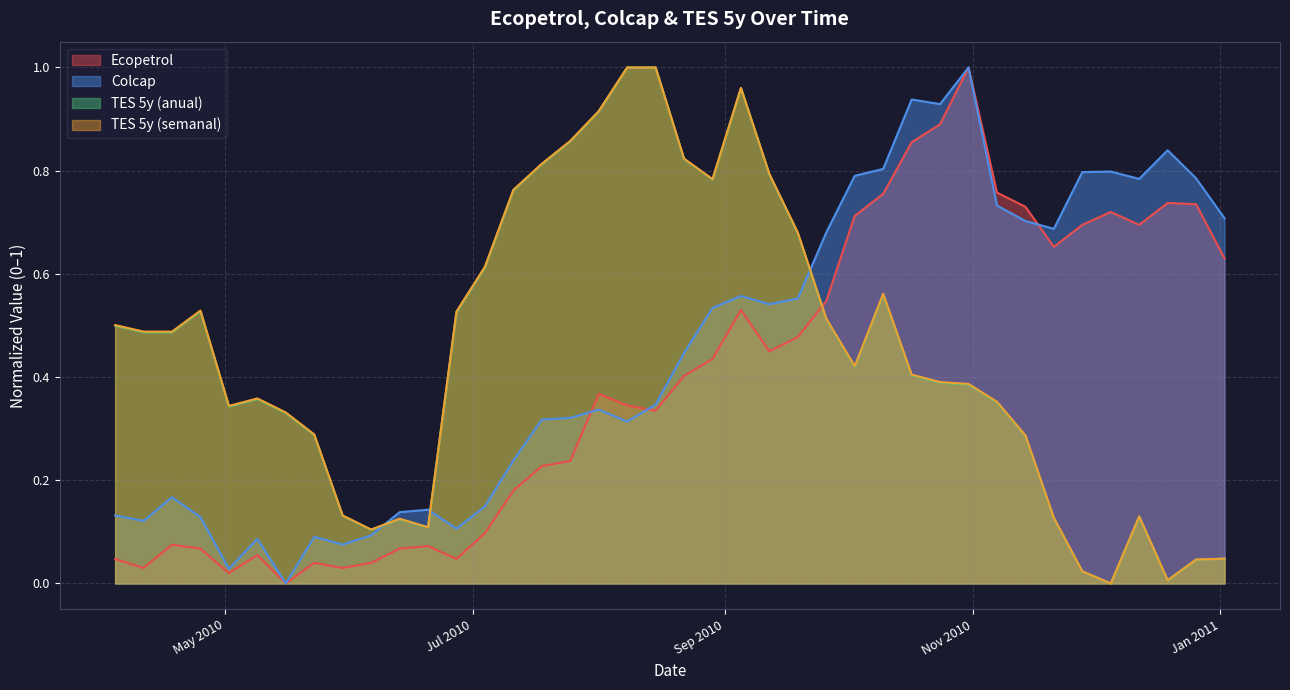

Reading right to left, list all the values displayed in this chart.

Ecopetrol: 0.6	0.7	0.7	0.7	0.7	0.7	0.7	0.7	0.8	1.0	0.9	0.9	0.8	0.7	0.5	0.5	0.5	0.5	0.4	0.4	0.3	0.3	0.4	0.2	0.2	0.2	0.1	0.0	0.1	0.1	0.0	0.0	0.0	0.0	0.1	0.0	0.1	0.1	0.0	0.0
Colcap: 0.7	0.8	0.8	0.8	0.8	0.8	0.7	0.7	0.7	1.0	0.9	0.9	0.8	0.8	0.7	0.6	0.5	0.6	0.5	0.4	0.3	0.3	0.3	0.3	0.3	0.2	0.1	0.1	0.1	0.1	0.1	0.1	0.1	0.0	0.1	0.0	0.1	0.2	0.1	0.1
TES 5y (anual): 0.0	0.0	0.0	0.1	0.0	0.0	0.1	0.3	0.4	0.4	0.4	0.4	0.6	0.4	0.5	0.7	0.8	1.0	0.8	0.8	1.0	1.0	0.9	0.9	0.8	0.8	0.6	0.5	0.1	0.1	0.1	0.1	0.3	0.3	0.4	0.3	0.5	0.5	0.5	0.5
TES 5y (semanal): 0.0	0.0	0.0	0.1	0.0	0.0	0.1	0.3	0.4	0.4	0.4	0.4	0.6	0.4	0.5	0.7	0.8	1.0	0.8	0.8	1.0	1.0	0.9	0.9	0.8	0.8	0.6	0.5	0.1	0.1	0.1	0.1	0.3	0.3	0.4	0.3	0.5	0.5	0.5	0.5